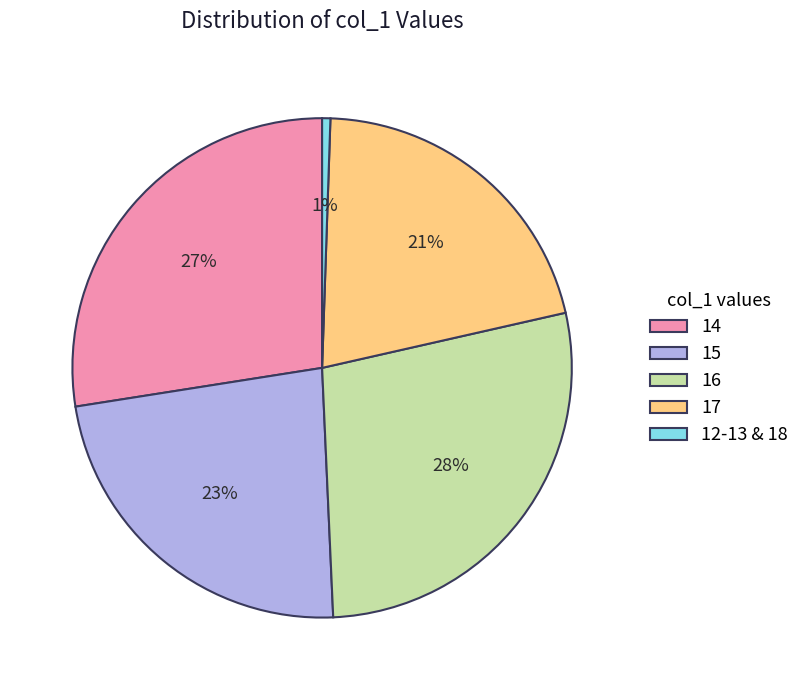

Is the sum of 15 and 16 greater than half?

Yes